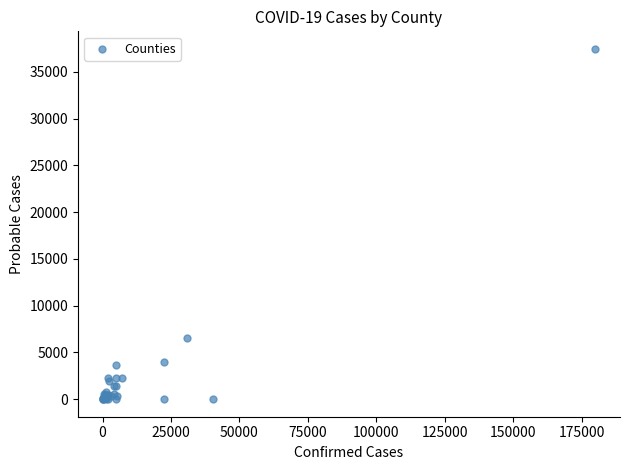

What Y value in the scatter plot is closest to 18730?

6532